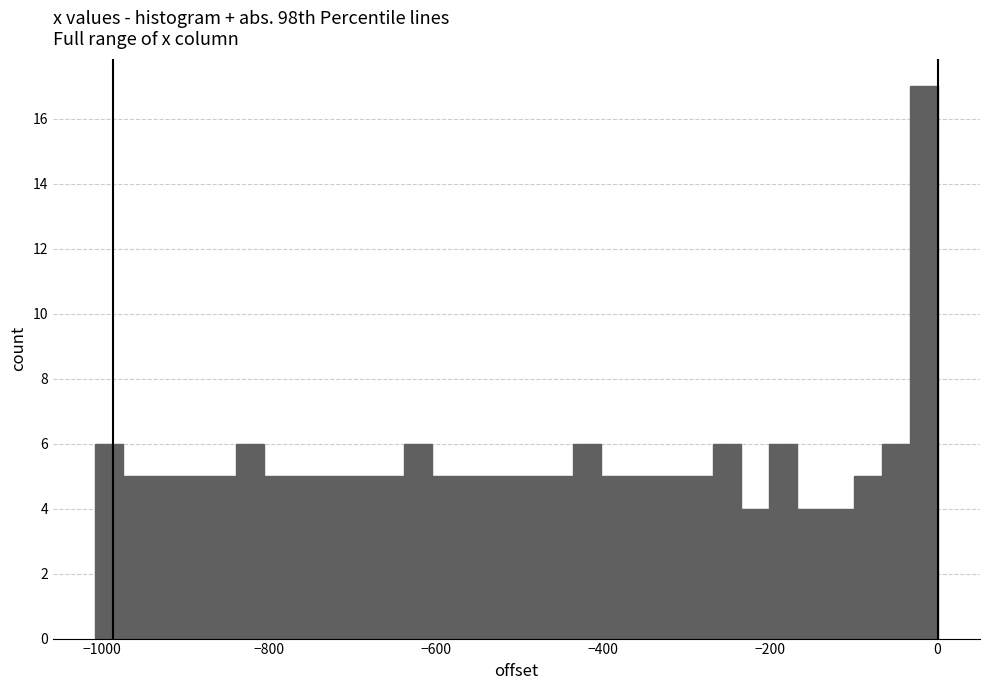

Around what value on the x-axis is the tallest bar? Give the approximate position of its centre, as read against the axis.

-20